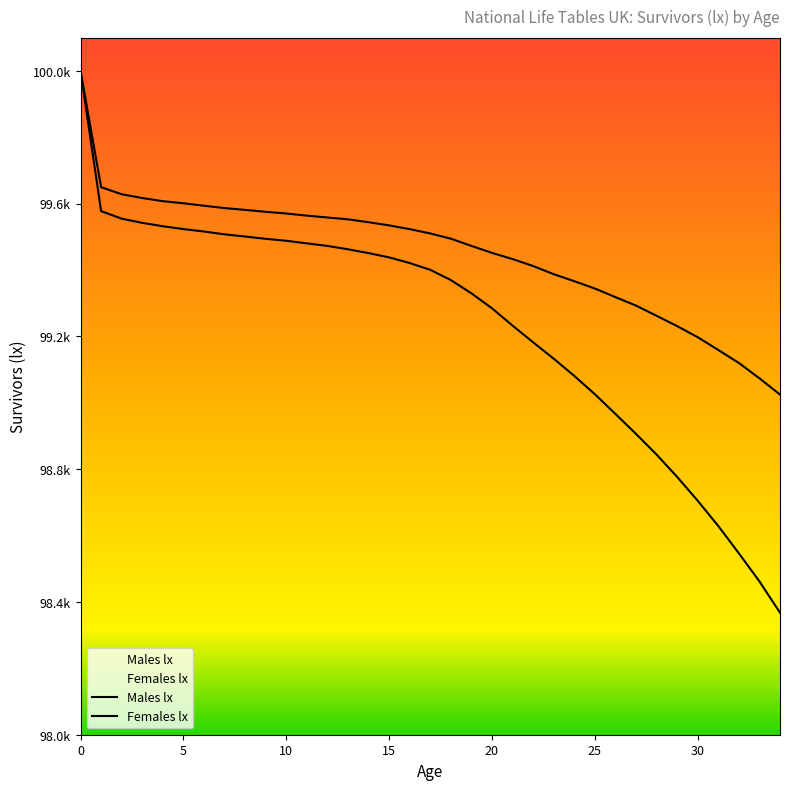

How many values in the Females lx series are below 99510?

17